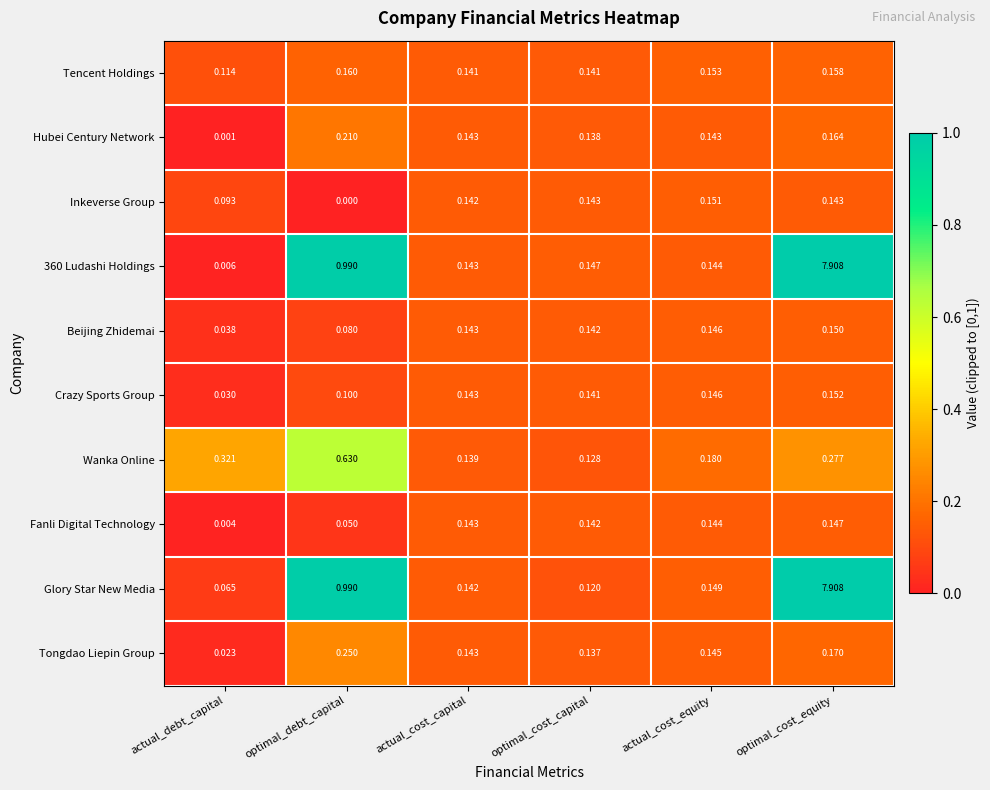

Is the value of Tencent Holdings at actual_cost_equity greater than the value of Wanka Online at actual_cost_equity?

No